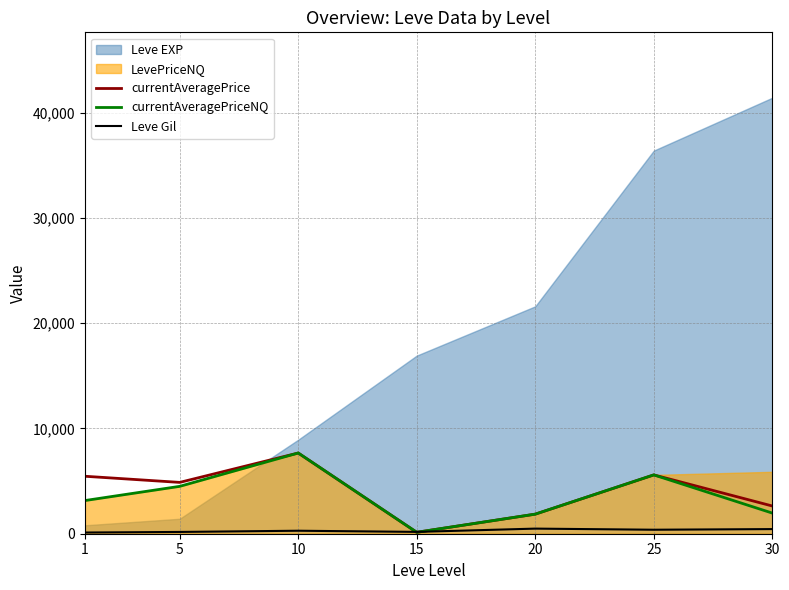

Is the value of Leve Gil at 15 greater than the value of currentAveragePriceNQ at 10?

No